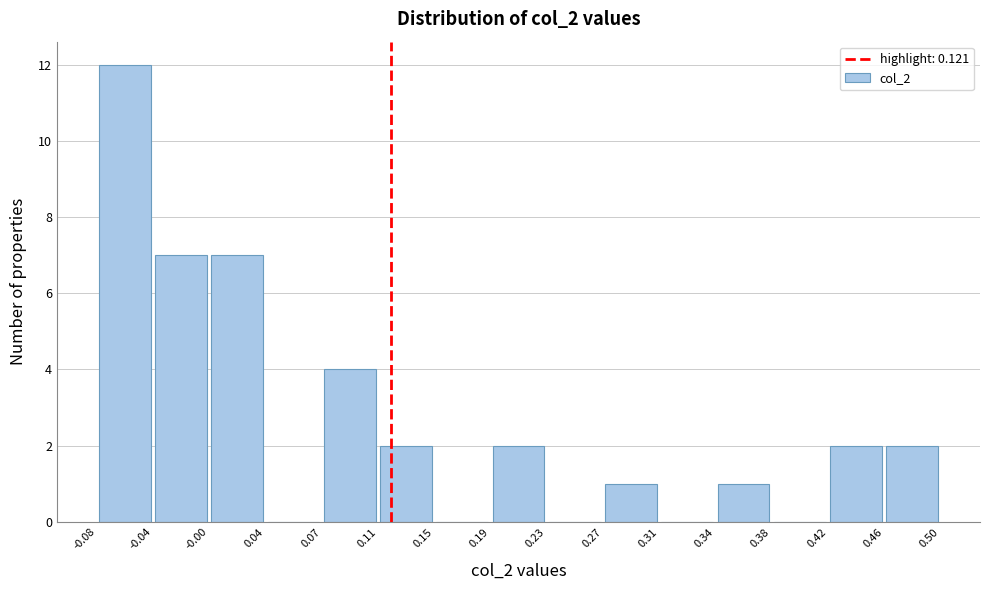

Which range on the x-axis has the tallest bar?

-0.08 to -0.04